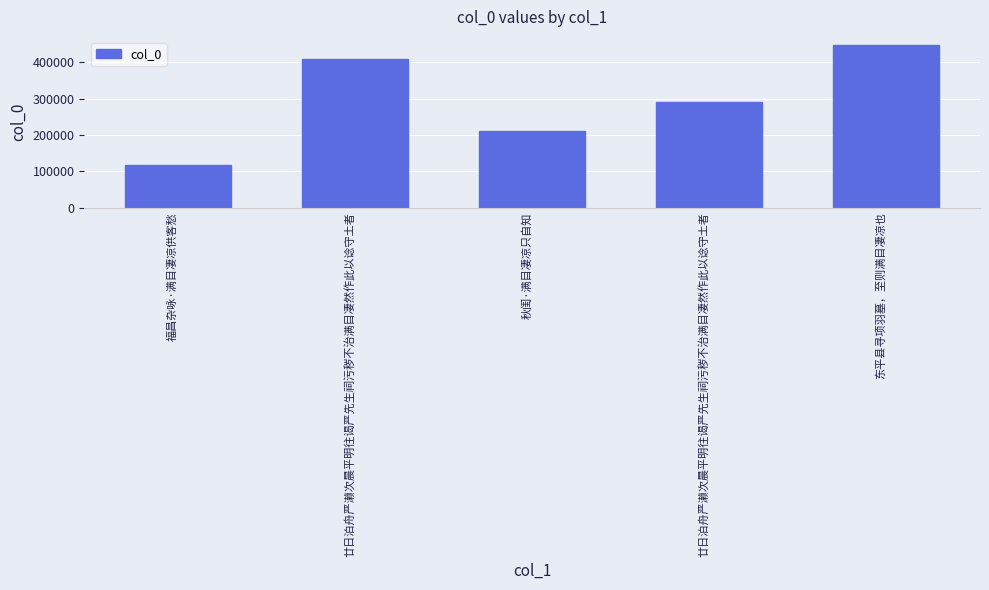

Count the number of categories in the chart.

5